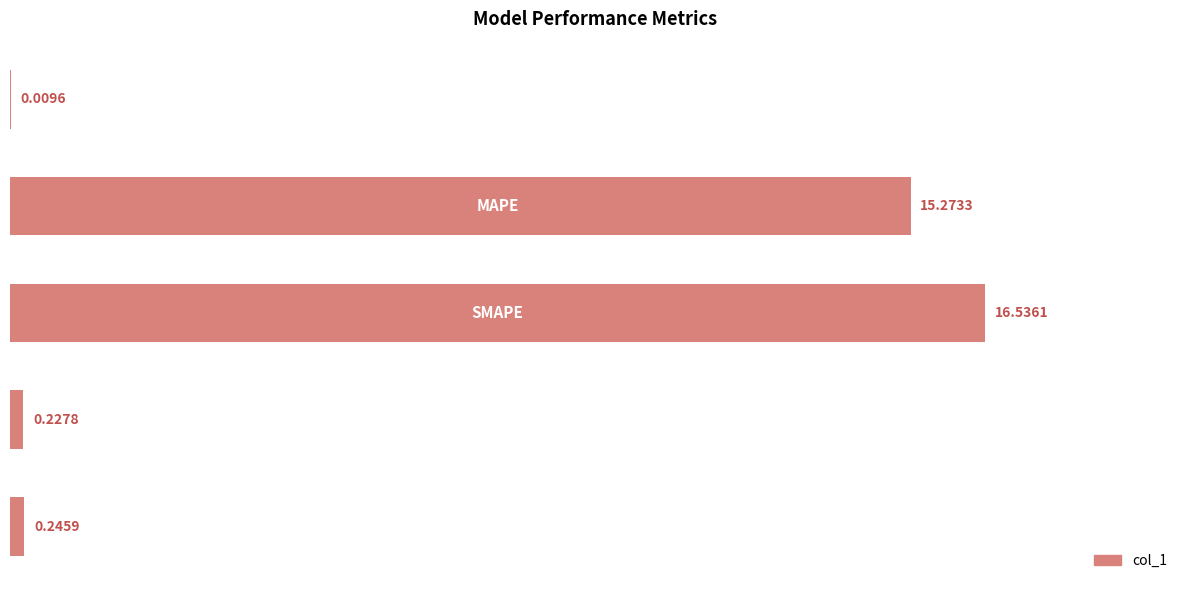

What is the sum of all values?

32.3